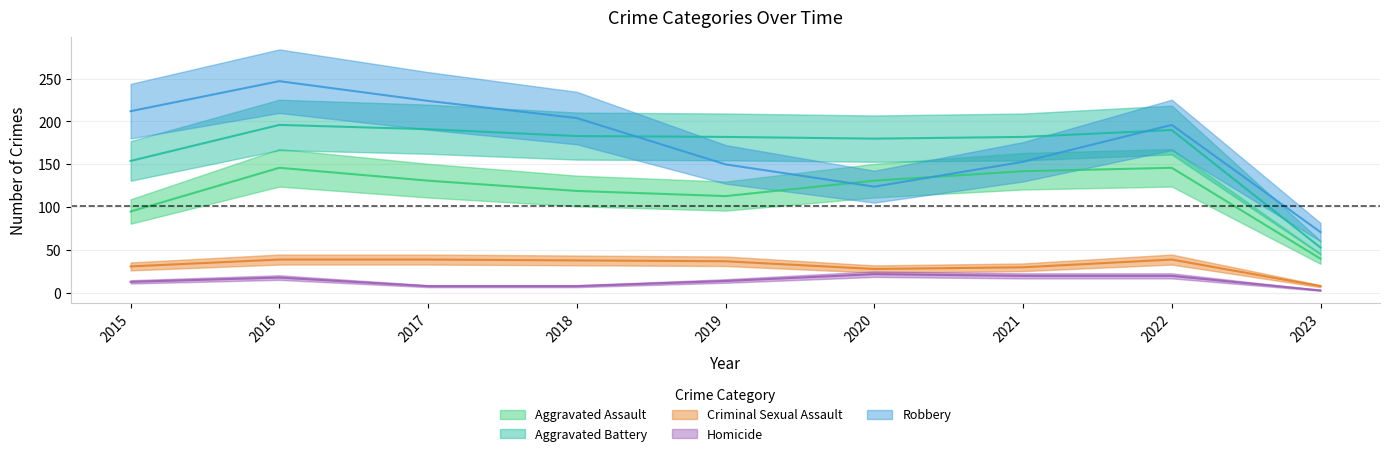

What is the difference between the maximum and minimum values in the Aggravated Battery series?

143